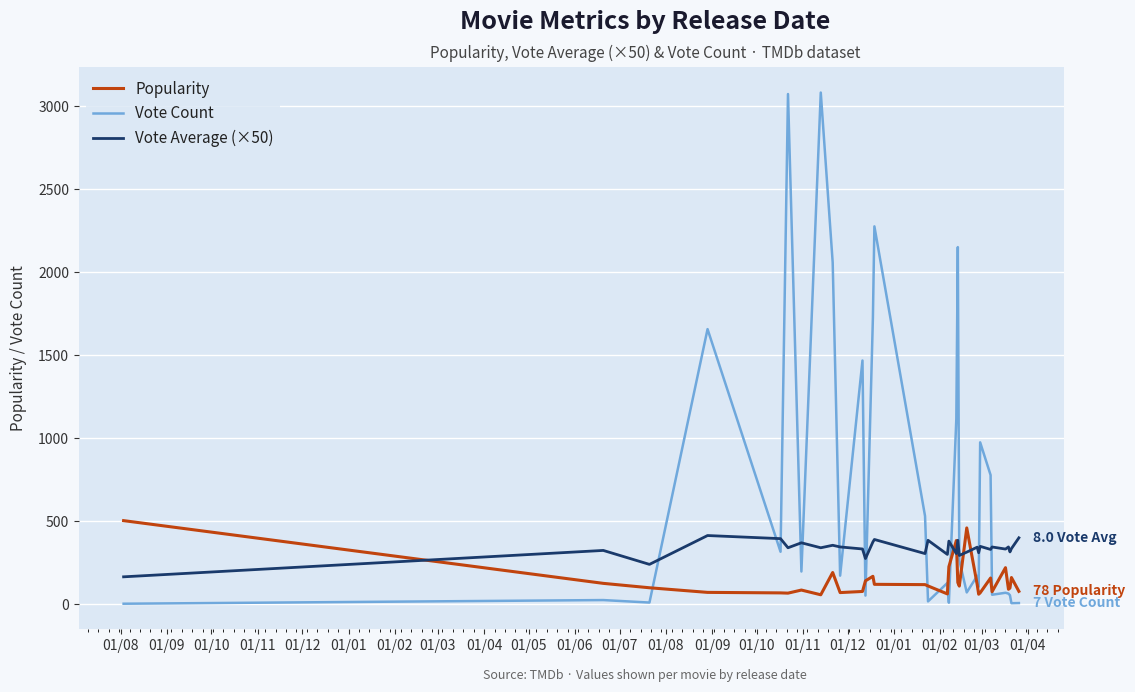

What is the highest value of the Vote Average (×50) series?

413.7